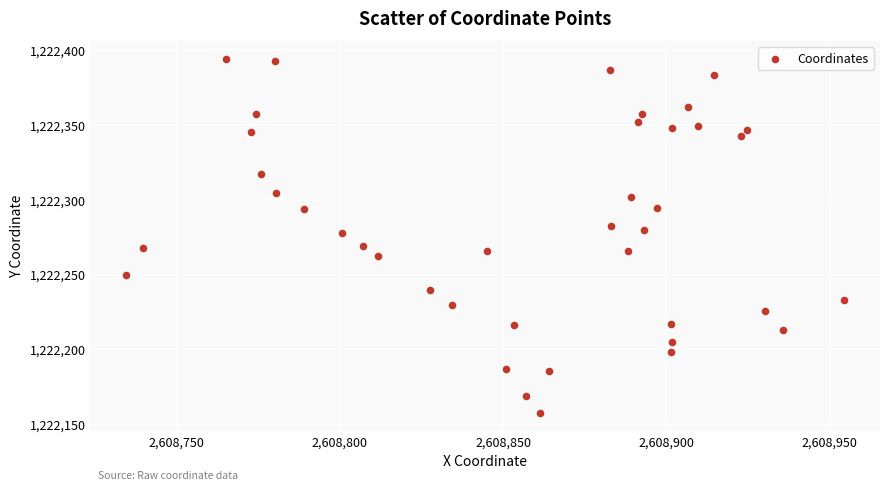

What is the range of X values (max minus min)?

219.8